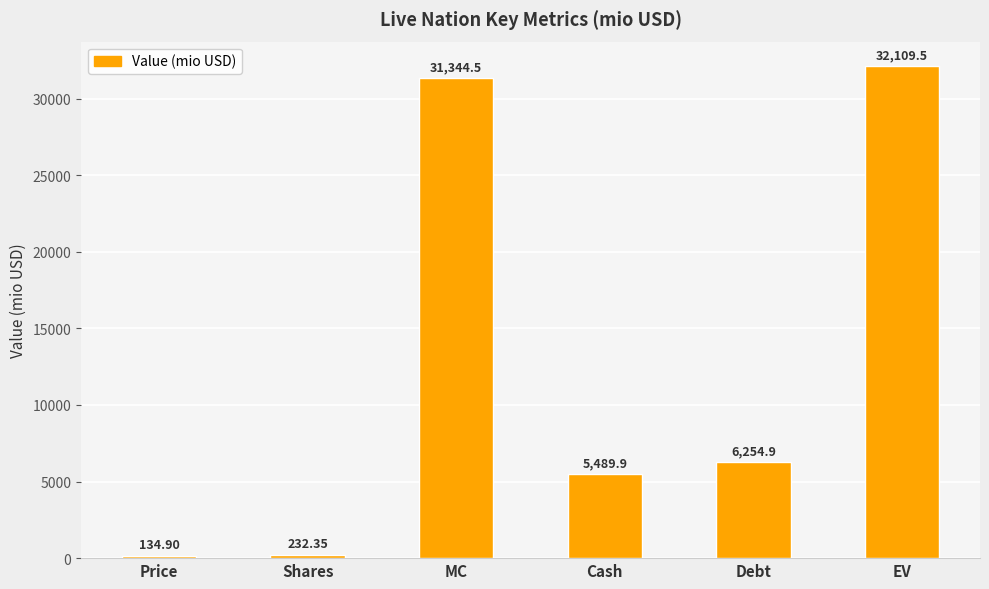

What is the smallest value displayed?

134.9